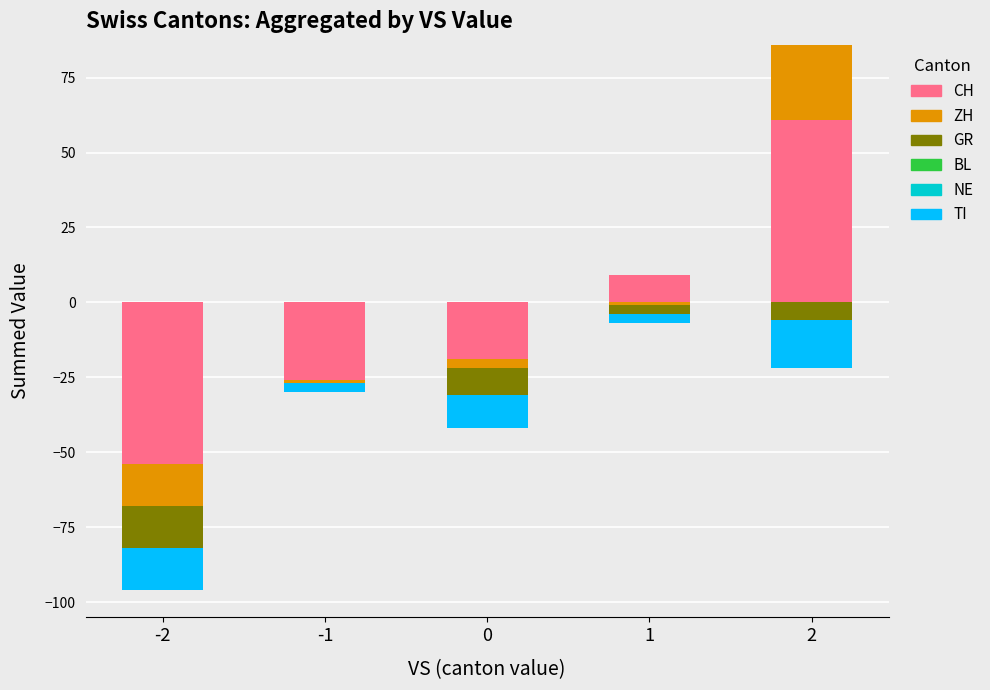

The CH series shows 61 at 2. True or false?

True